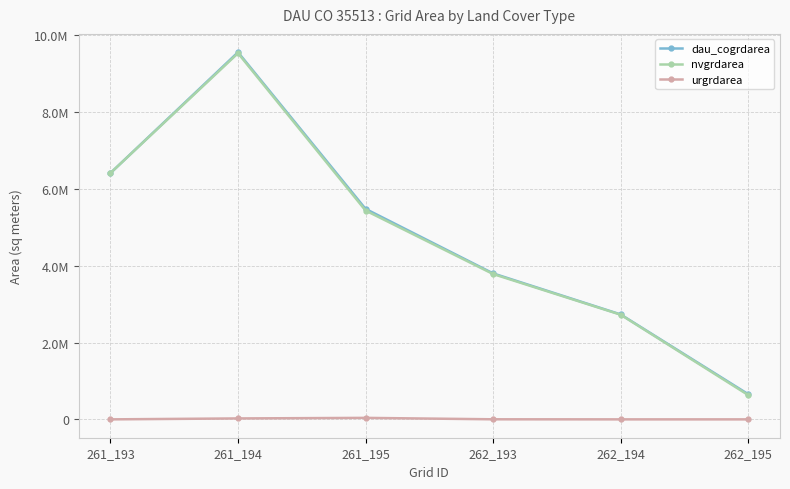

Does the chart have visible grid lines?

Yes